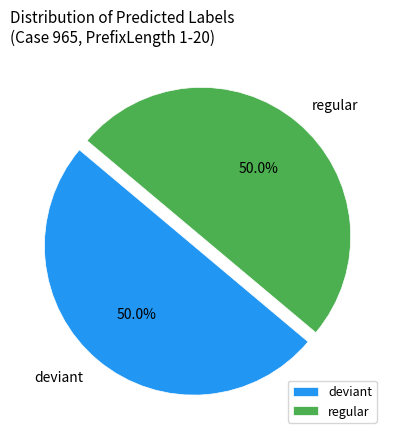

Approximately how many times larger is the value at regular compared to deviant?

1.0